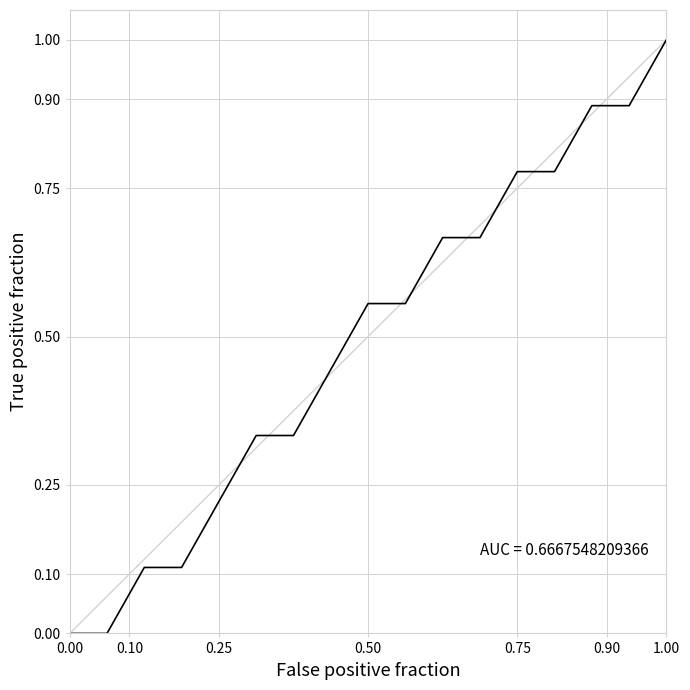

What is the greatest value displayed?

1.0